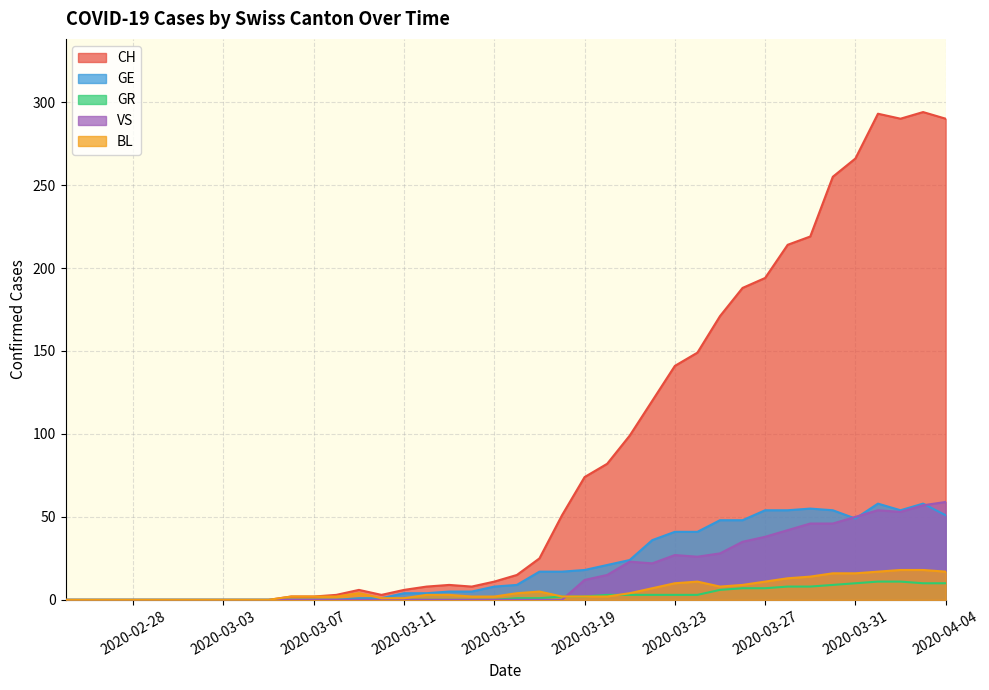

What is the difference between the highest and lowest values at 2020-04-04?

280